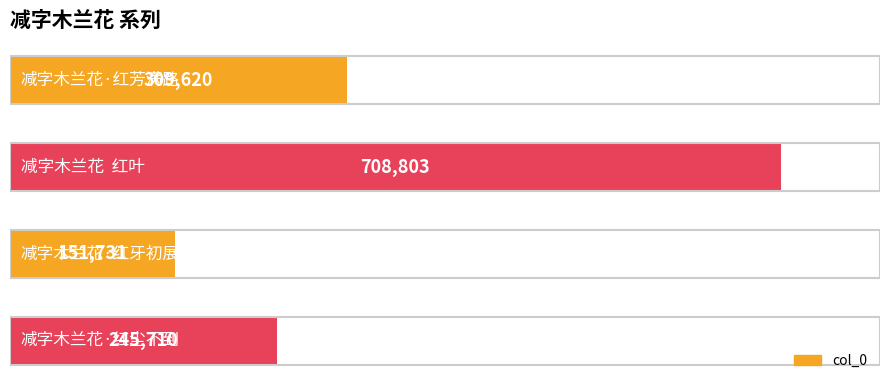

How many values are between 245710 and 708803?

3